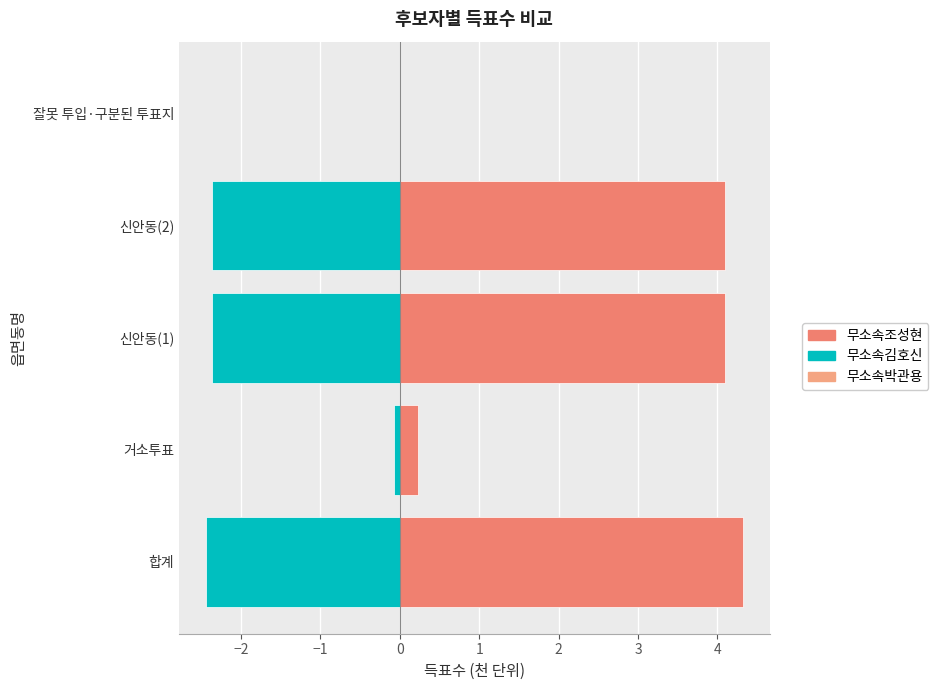

What is the average value of the 무소속조성현 series?

2.5